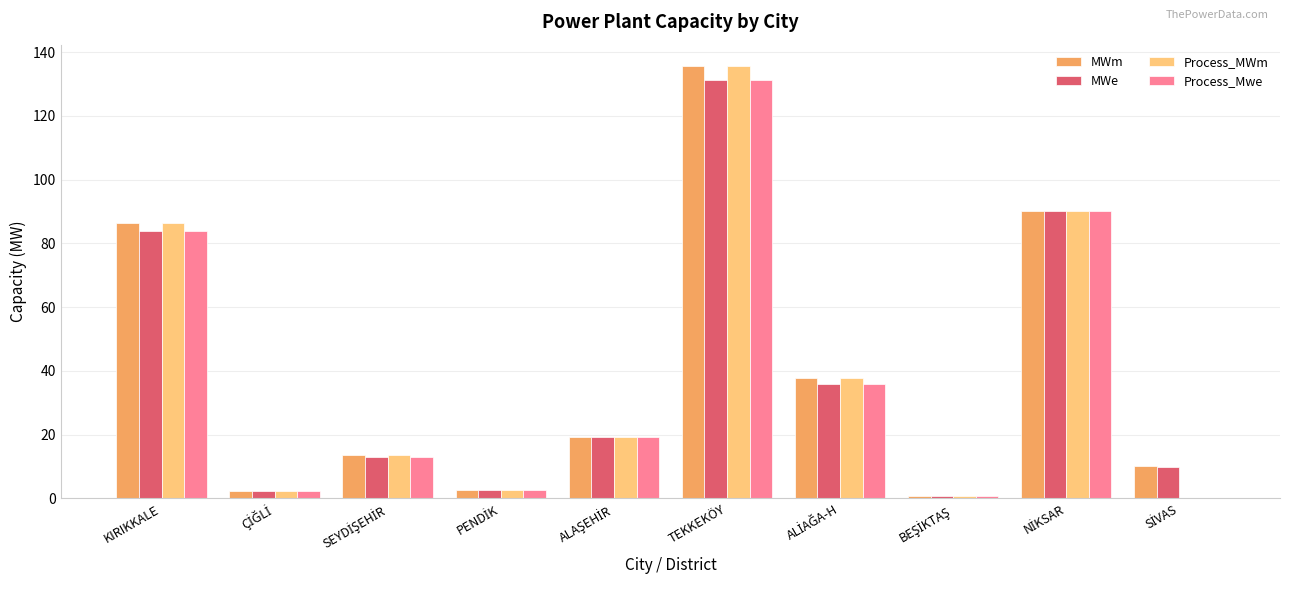

At which label does MWm reach its peak?

TEKKEKÖY